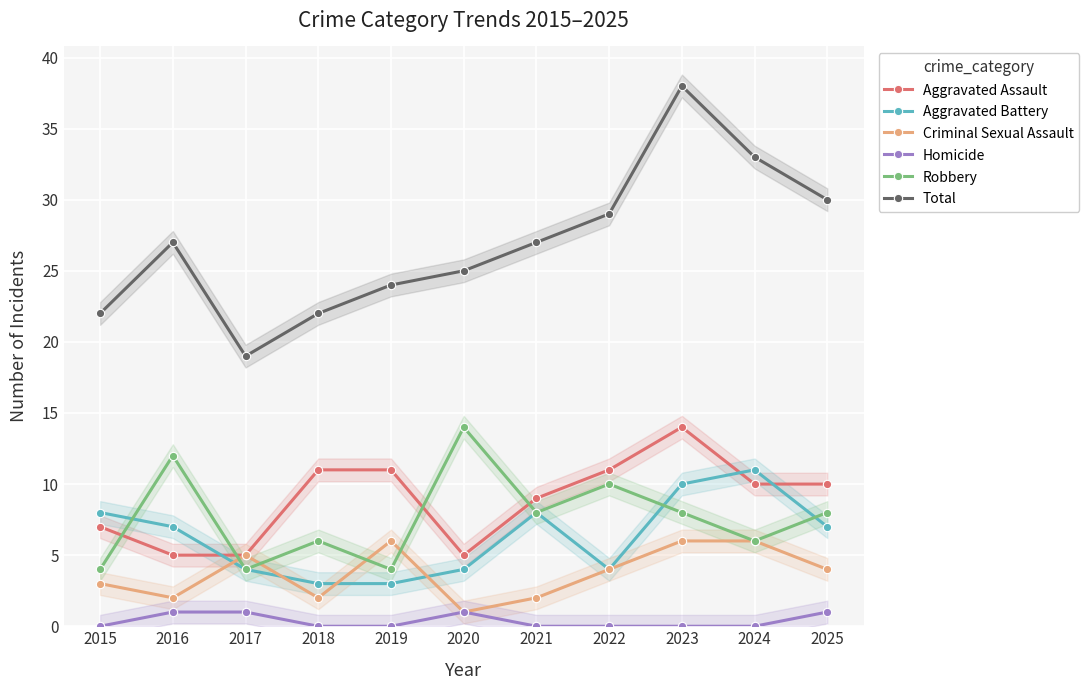

Is it true that Robbery equals 6 at 2016?

False